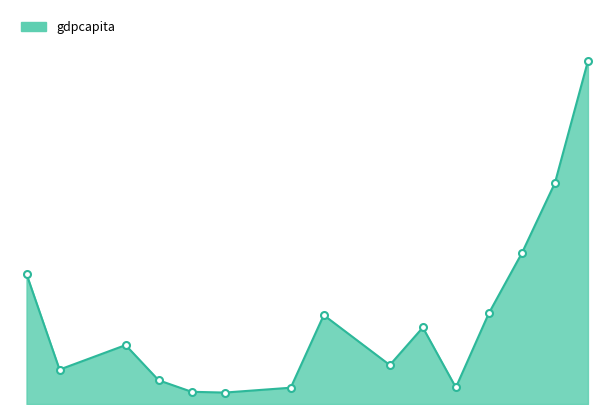

How many interior local valleys (lower than both neighbors) does the data have?

4